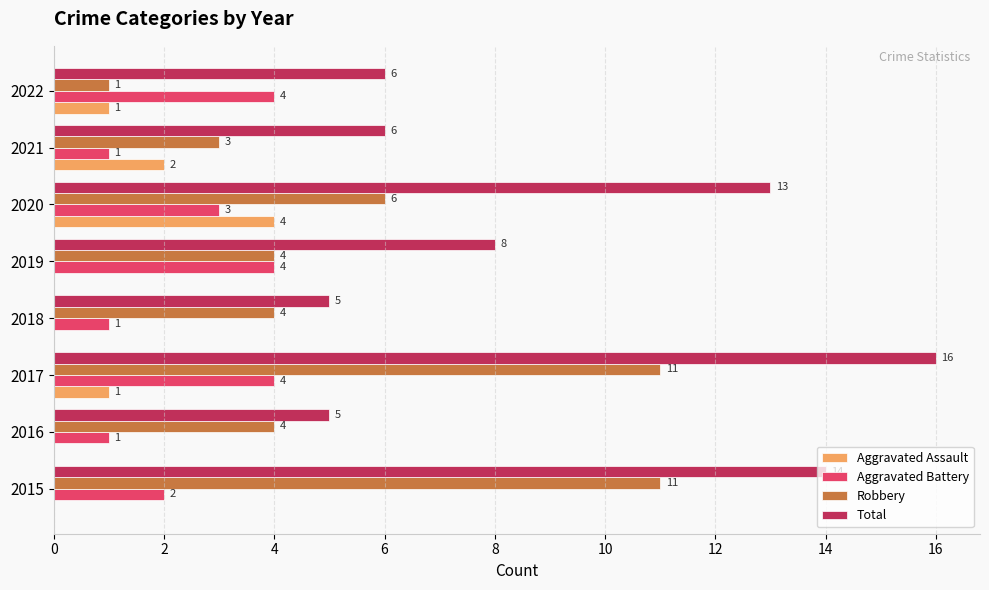

The value of Aggravated Assault at 2015 is 0. True or false?

True